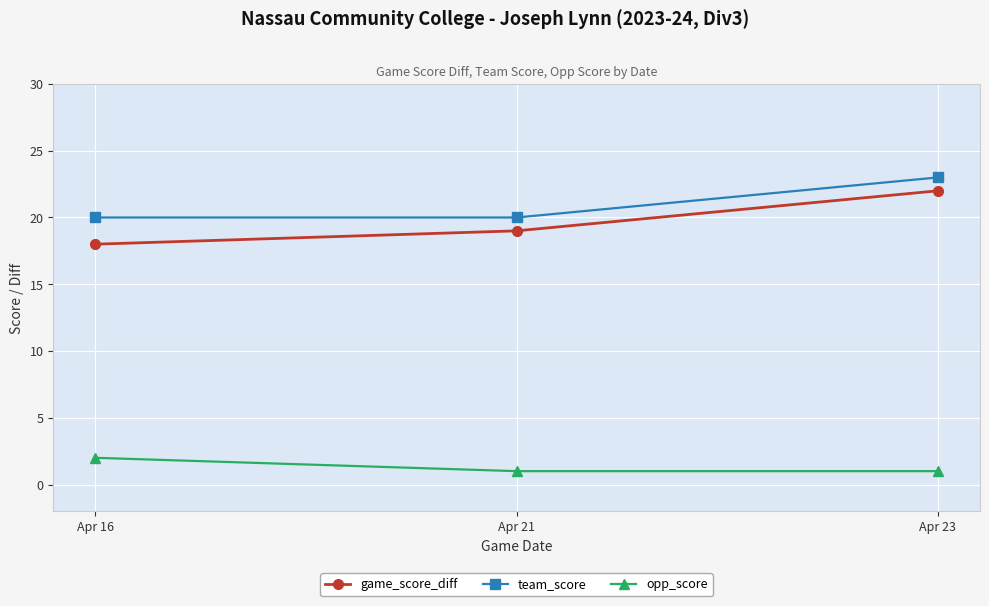

Which series has the largest total across all categories?

team_score